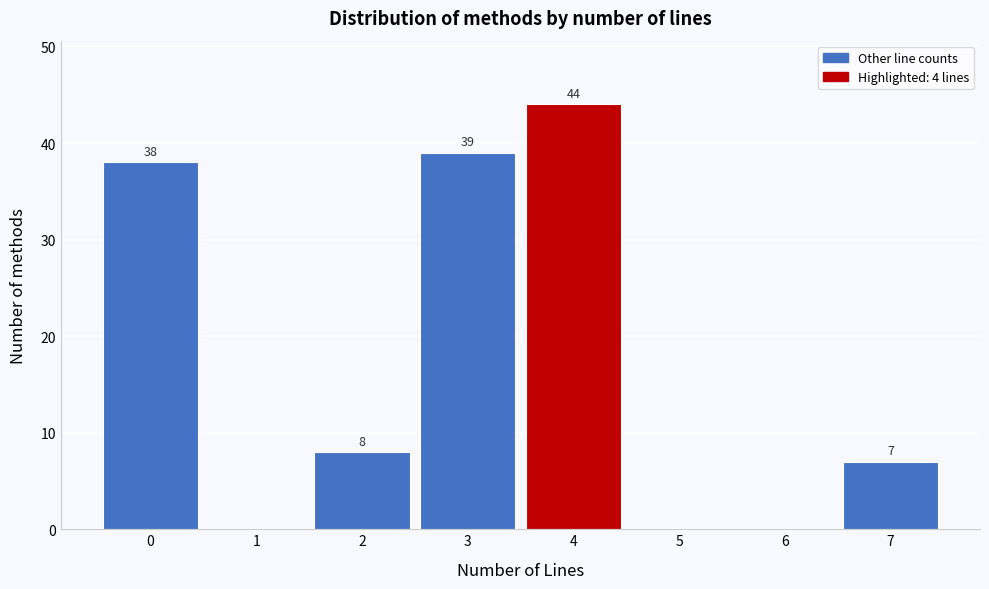

Reading left to right, what are all the values shown in this chart?

0=38	1=0	2=8	3=39	4=44	5=0	6=0	7=7